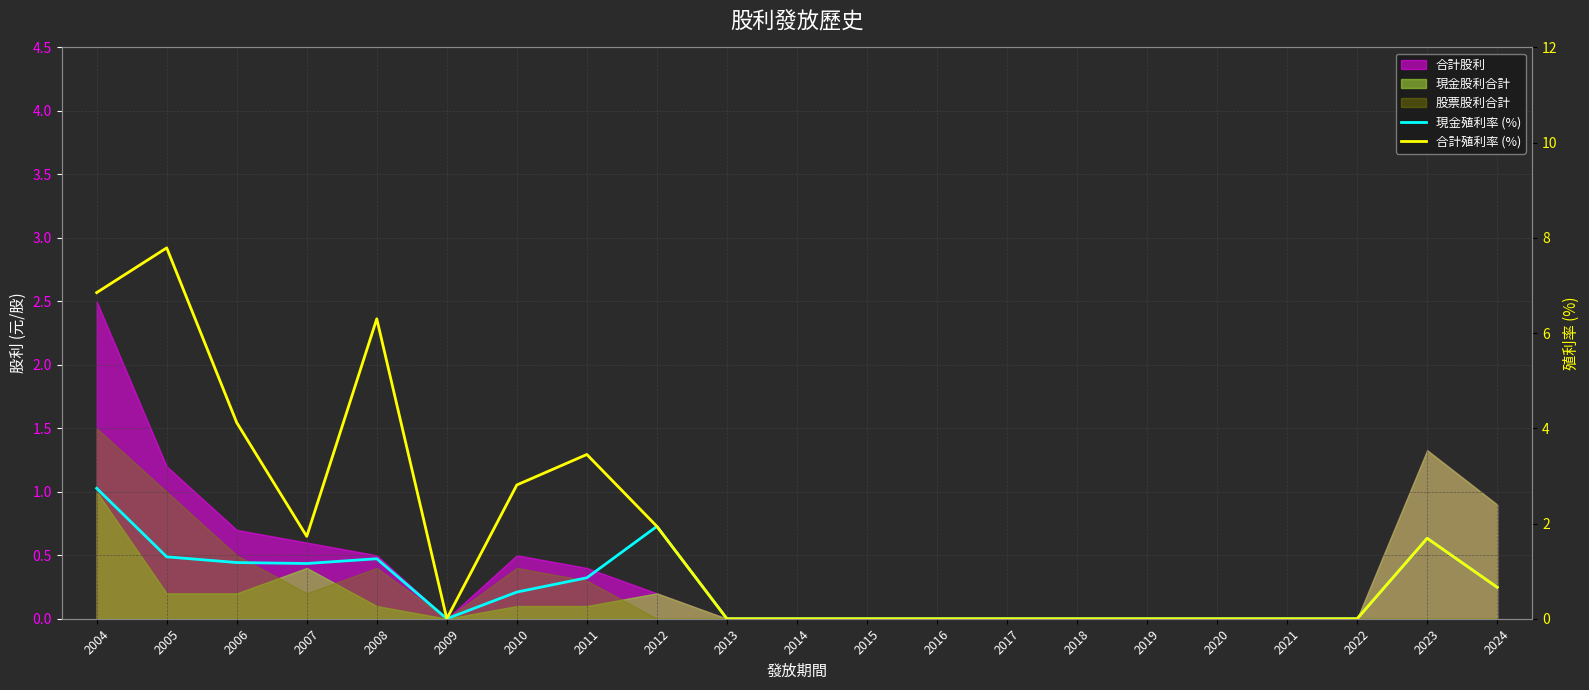

List the labels in order of 現金殖利率 (%) value, smallest first.

2009, 2013, 2014, 2015, 2016, 2017, 2018, 2019, 2020, 2021, 2022, 2010, 2024, 2011, 2007, 2006, 2008, 2005, 2023, 2012, 2004